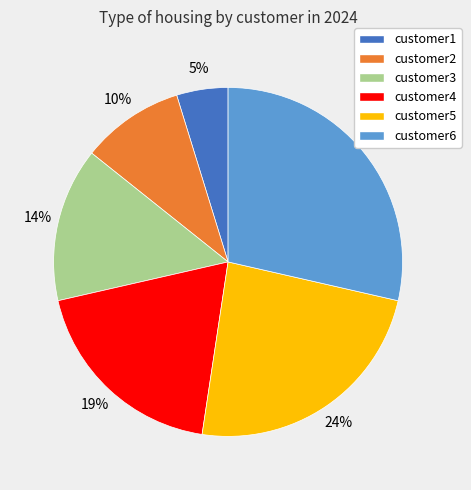

The customer1 slice represents 5% of the pie. True or false?

True